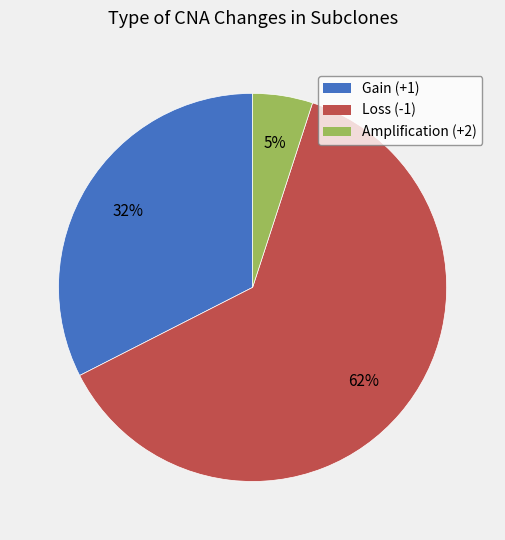

To the nearest percent, what is the average slice percentage?

33%